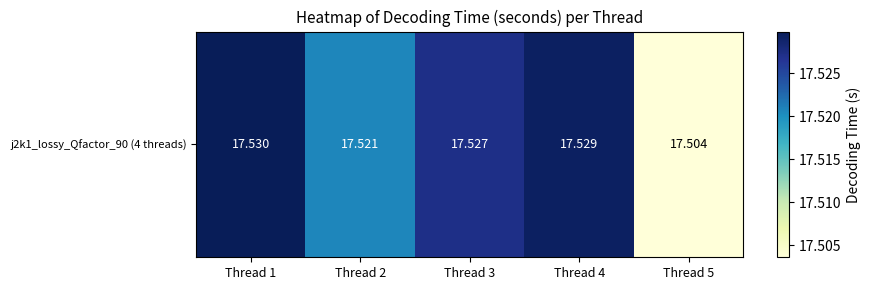

True or false: the data shows 31.1 at Thread 5.

False